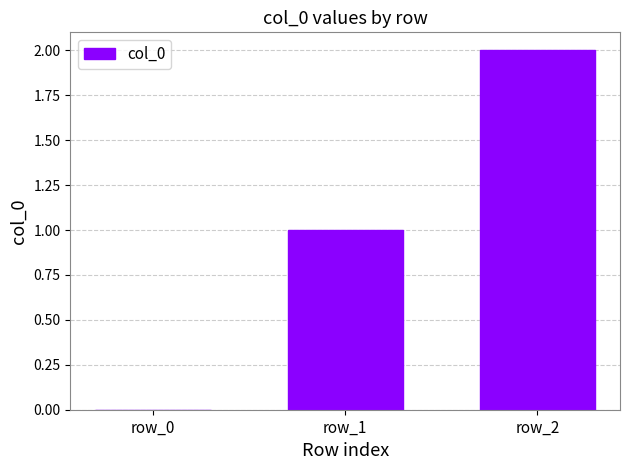

At which category does the chart reach its peak across all series?

row_2